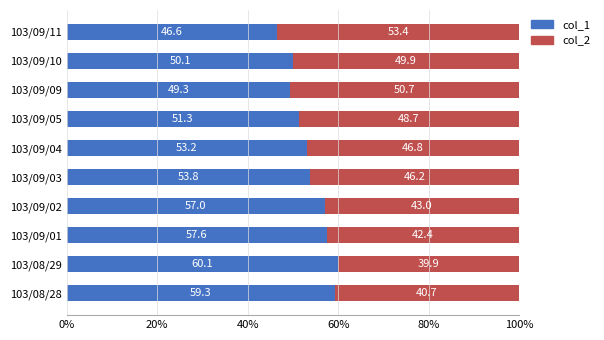

What are all the series names shown in the legend?

col_1, col_2